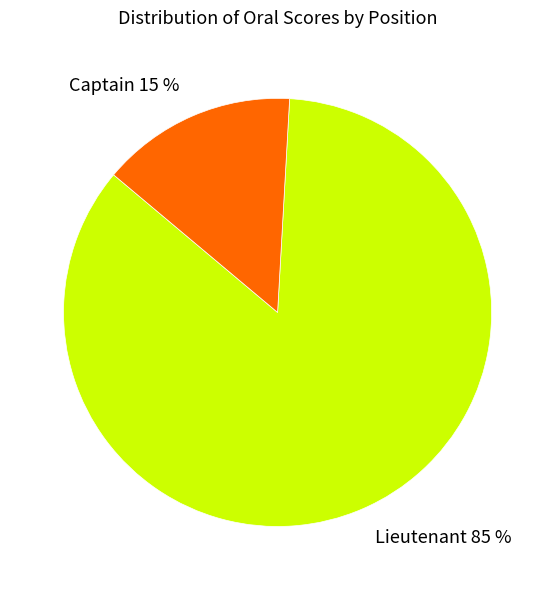

To the nearest percent, what is the difference between the Captain 15 % and Lieutenant 85 % slice percentages?

70%